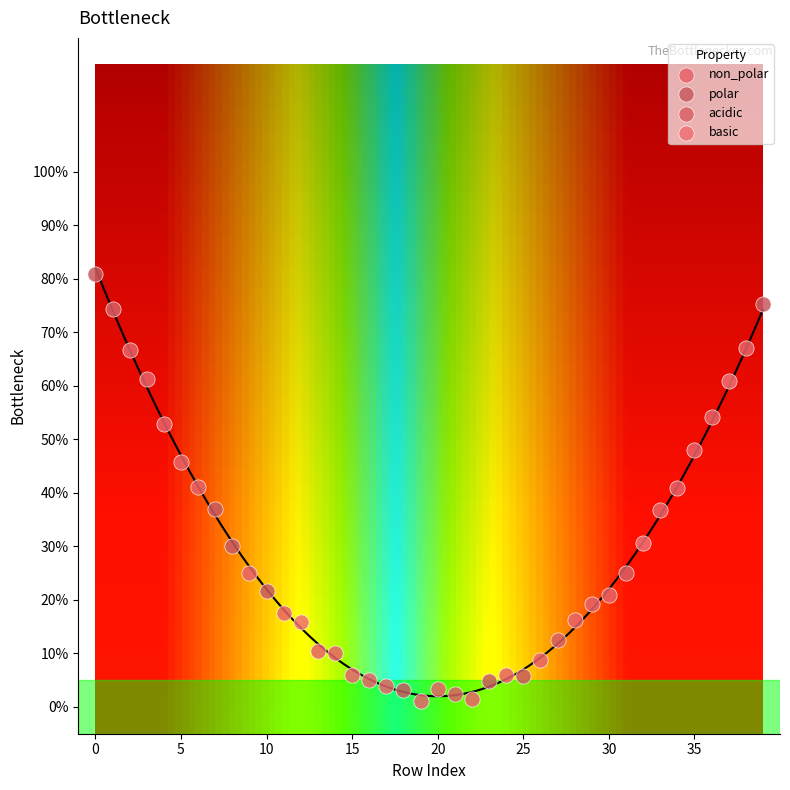

What are all the series names shown in the legend?

non_polar, polar, acidic, basic